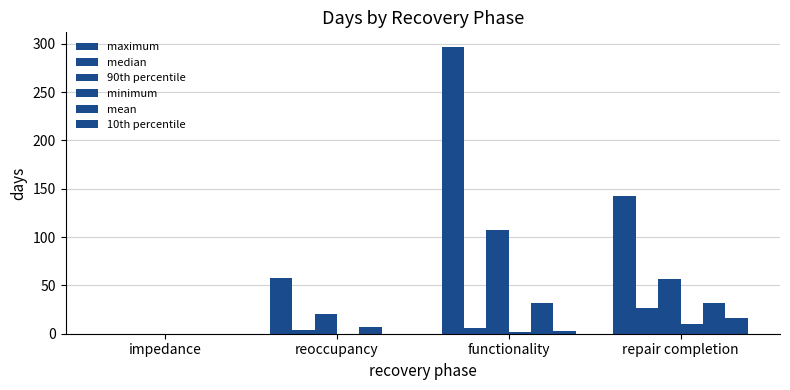

What is the label of the 4th bar from the right?

impedance